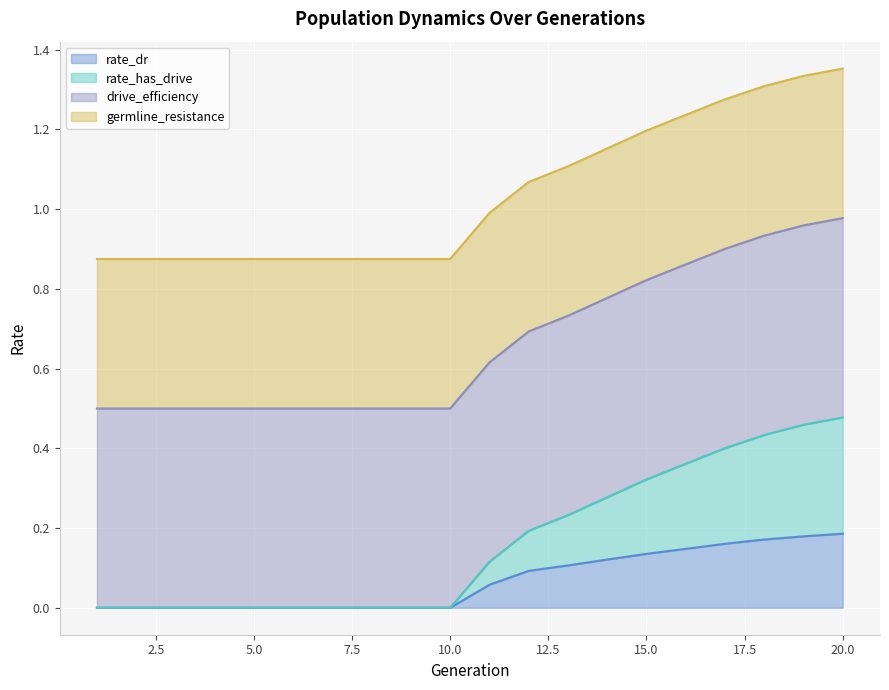

At how many categories does at least one series exceed 0?

20